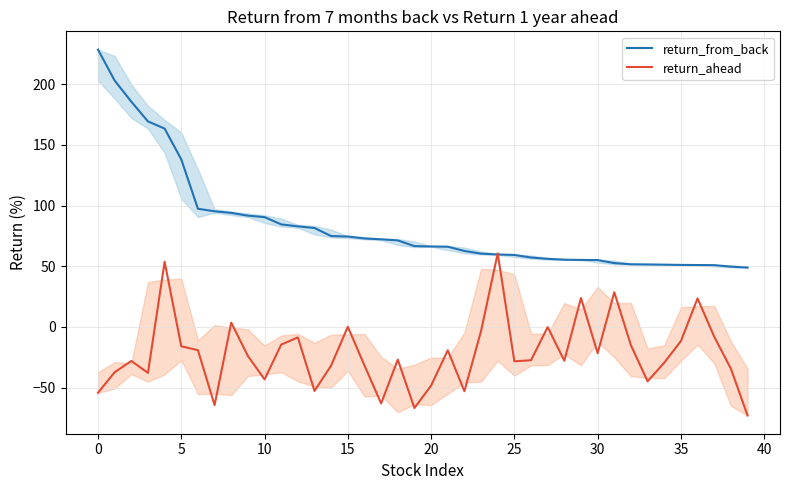

Which series changed the most between 23 and 38?

return_ahead